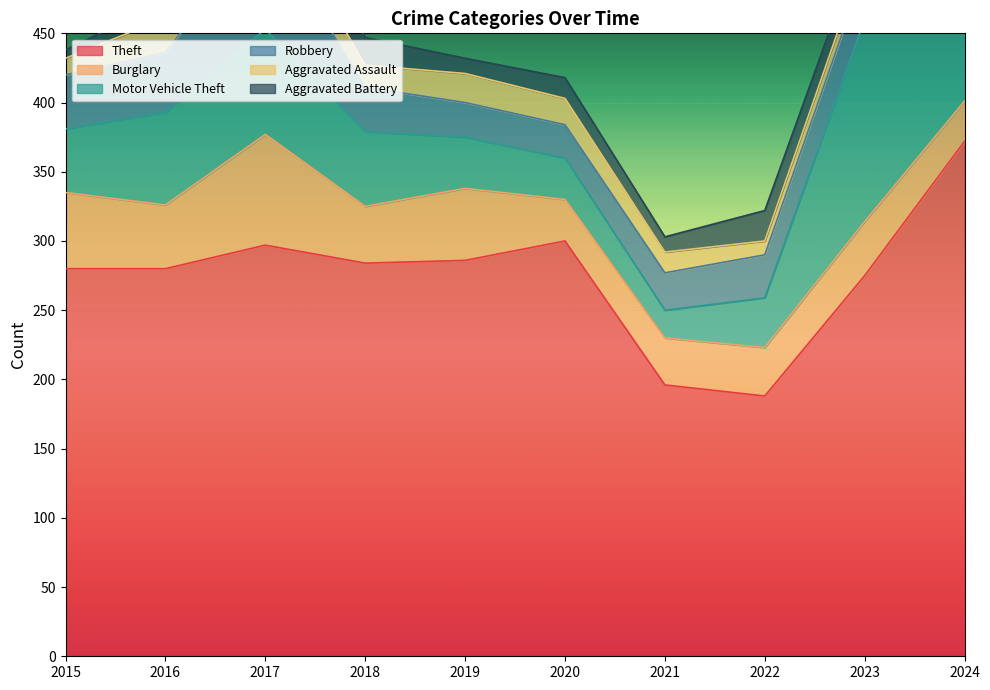

How many distinct data groups are displayed?

6